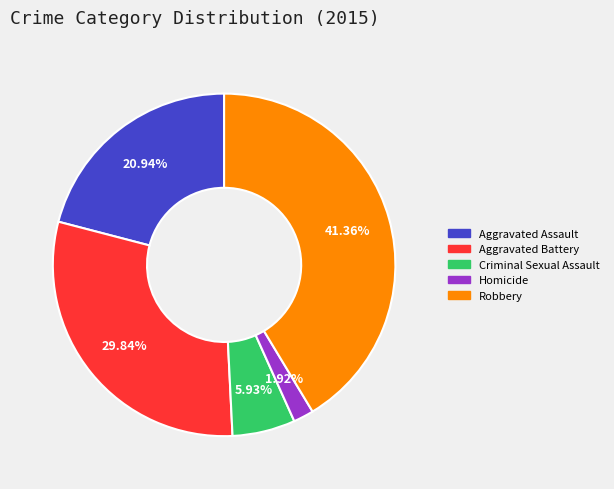

The Criminal Sexual Assault slice represents 13% of the pie. True or false?

False